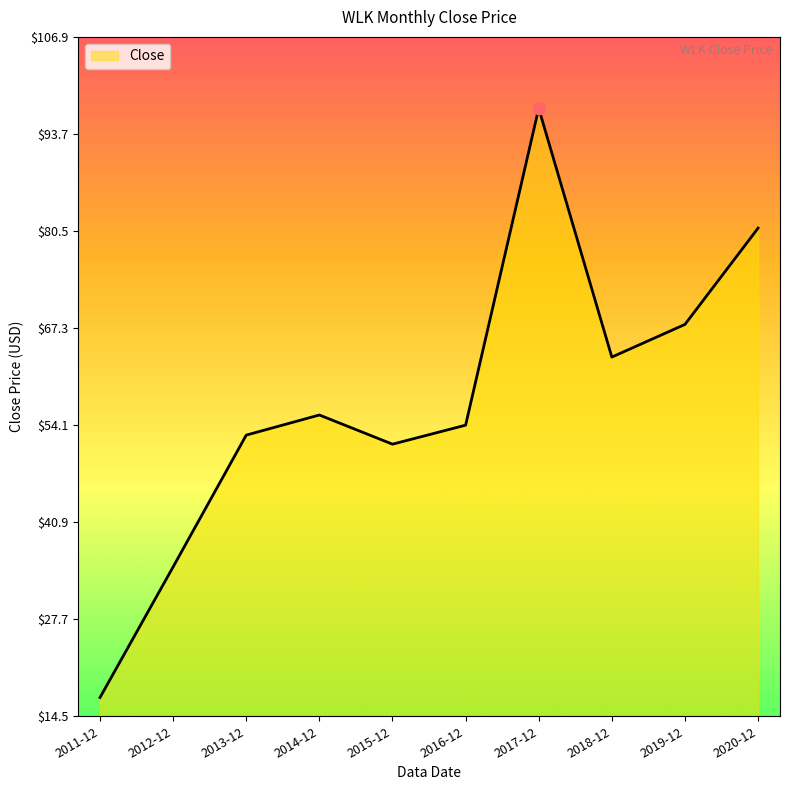

What is the change in value from 2014-12 to 2017-12?

+41.7